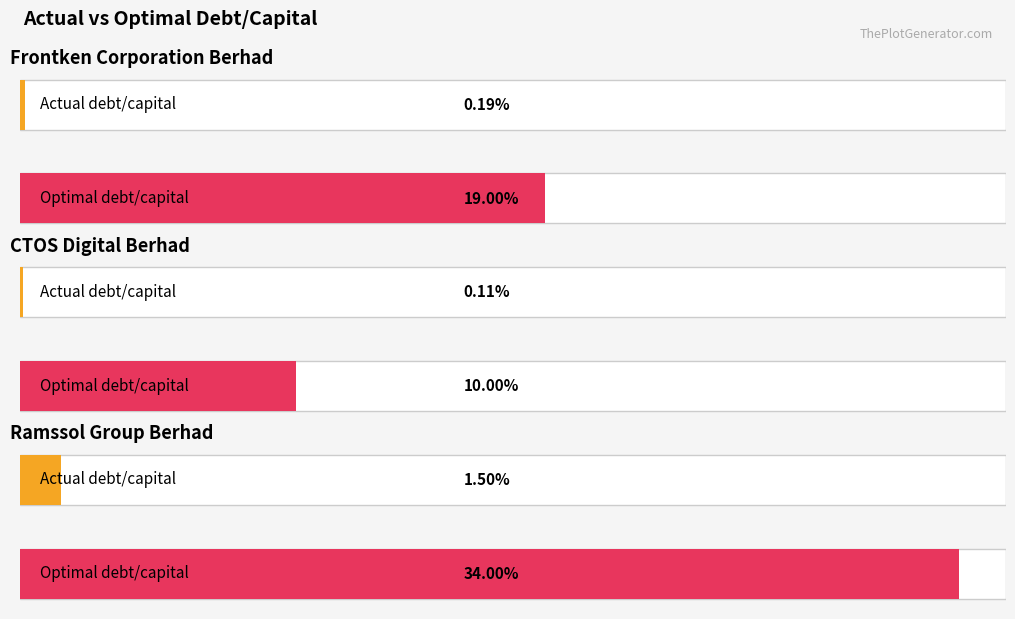

Between CTOS Digital Berhad and Ramssol Group Berhad, which series saw the biggest shift?

optimal_debt_capital